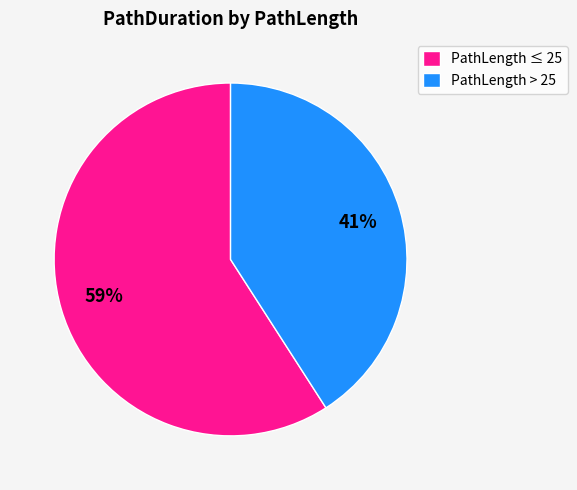

Which slice is the largest?

PathLength ≤ 25